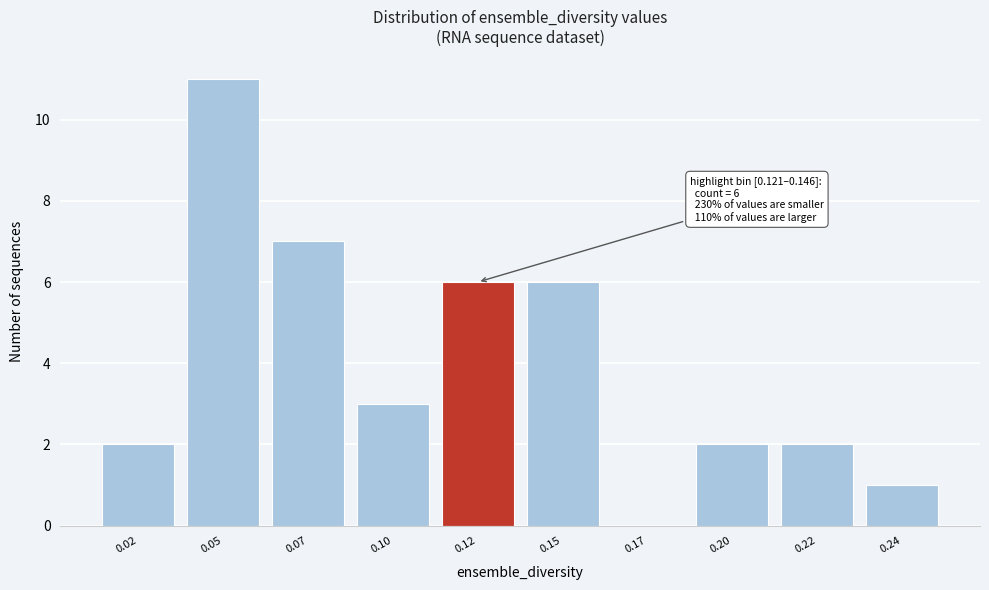

Reading right to left, list all the values displayed in this chart.

0.24=1	0.22=2	0.20=2	0.17=0	0.15=6	0.12=6	0.10=3	0.07=7	0.05=11	0.02=2